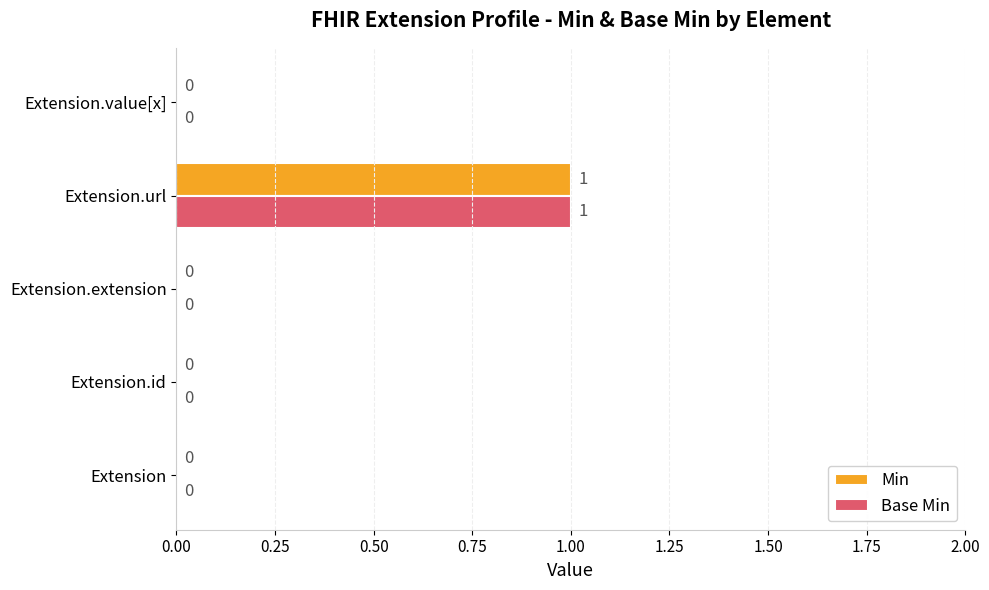

What is the sum of all Base Min values?

1